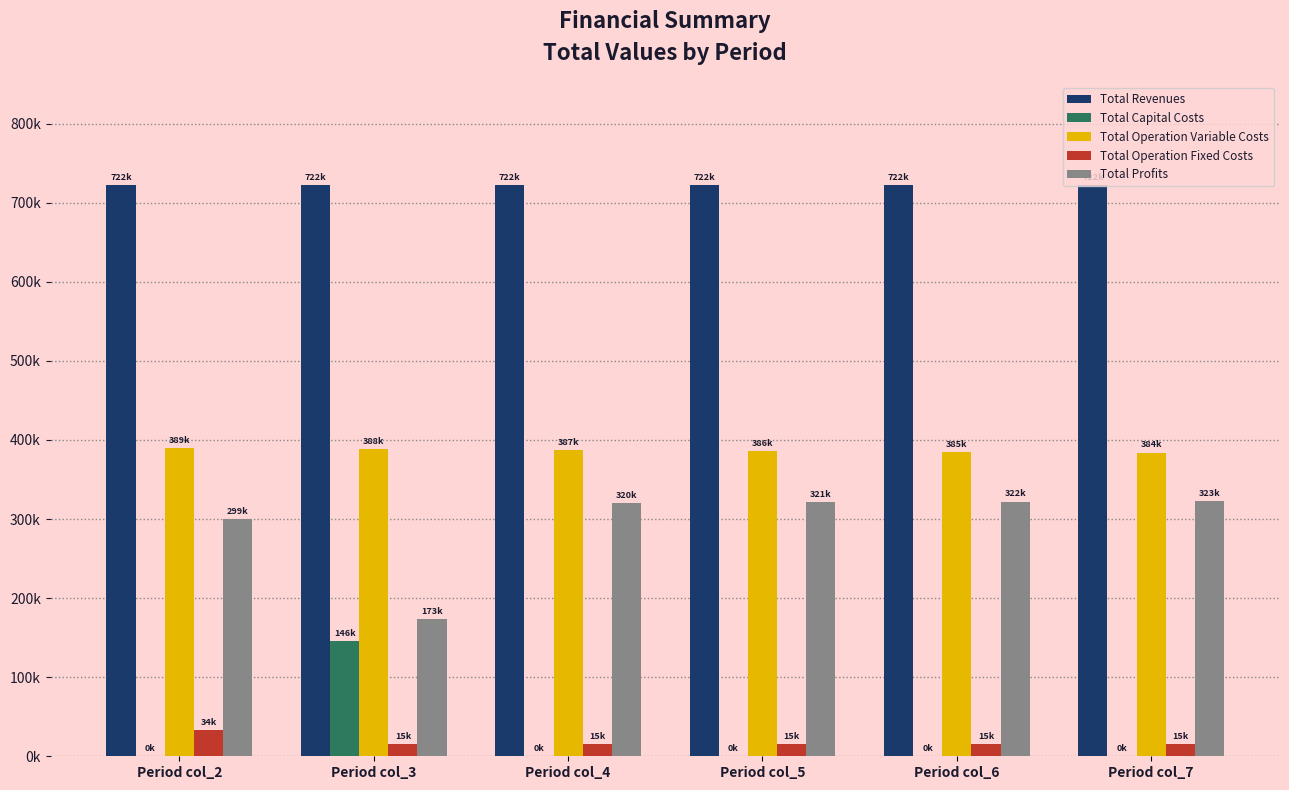

Are the bars grouped side by side (vs. stacked)?

Yes